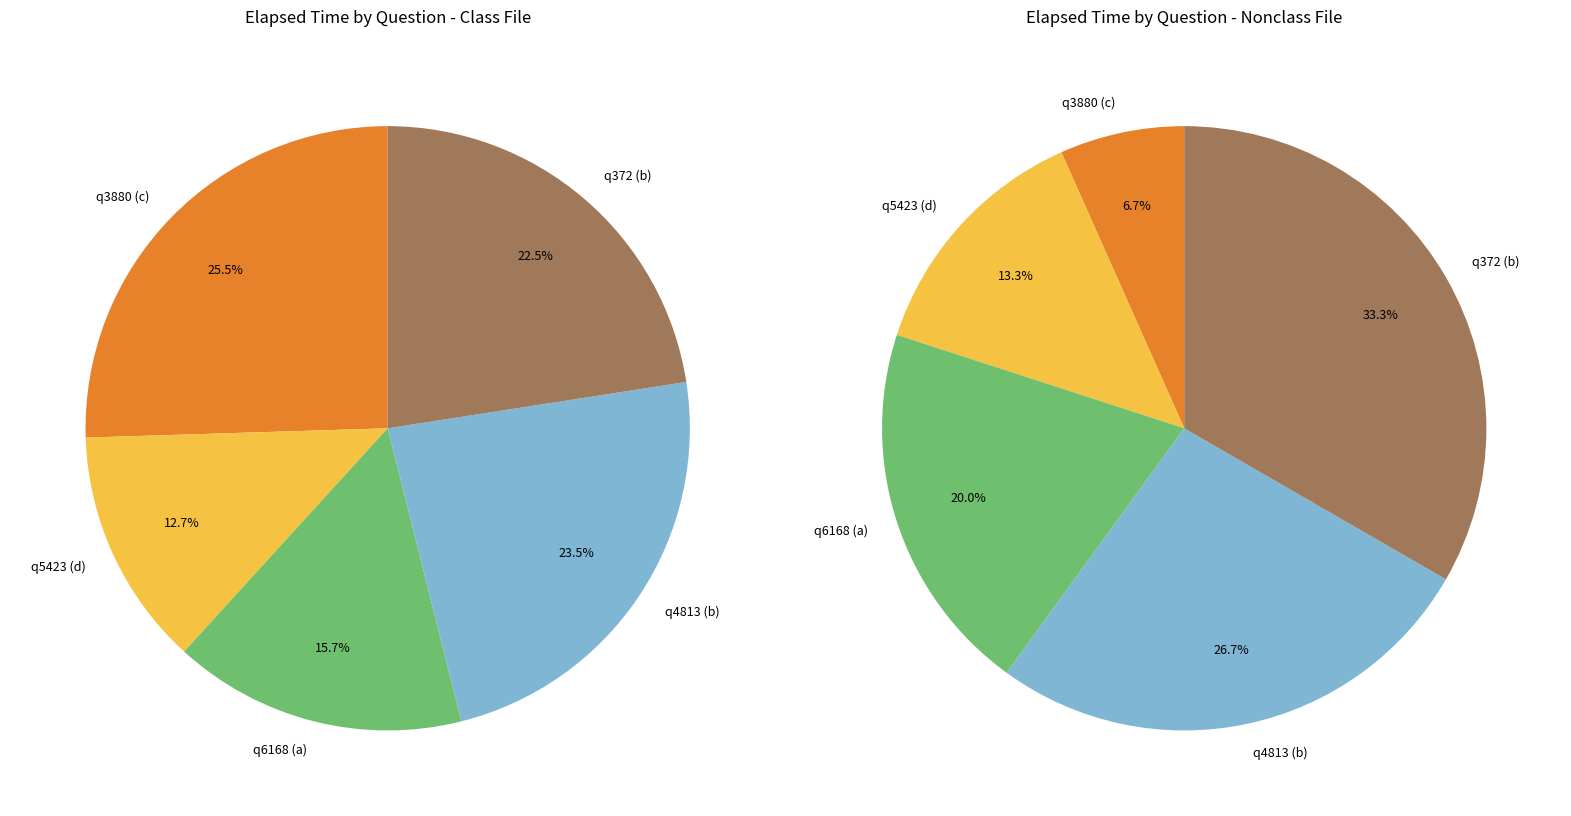

What percentage is the q4813 (b) slice, to the nearest percent?

24%